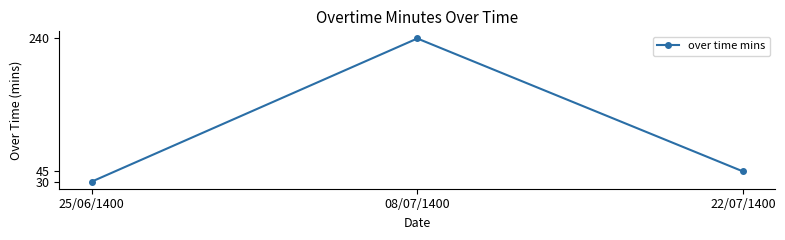

Where is the data nearest to the value 135?

22/07/1400